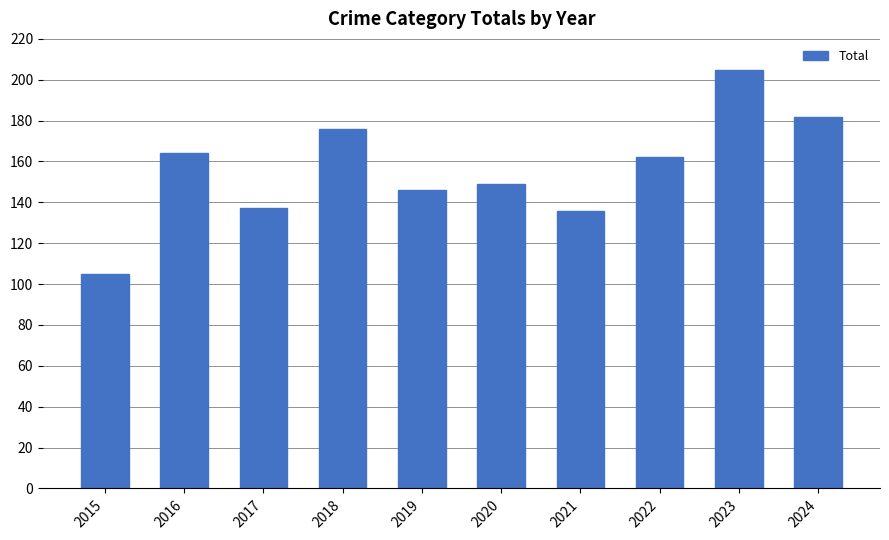

Which label corresponds to the largest value in the chart?

2023